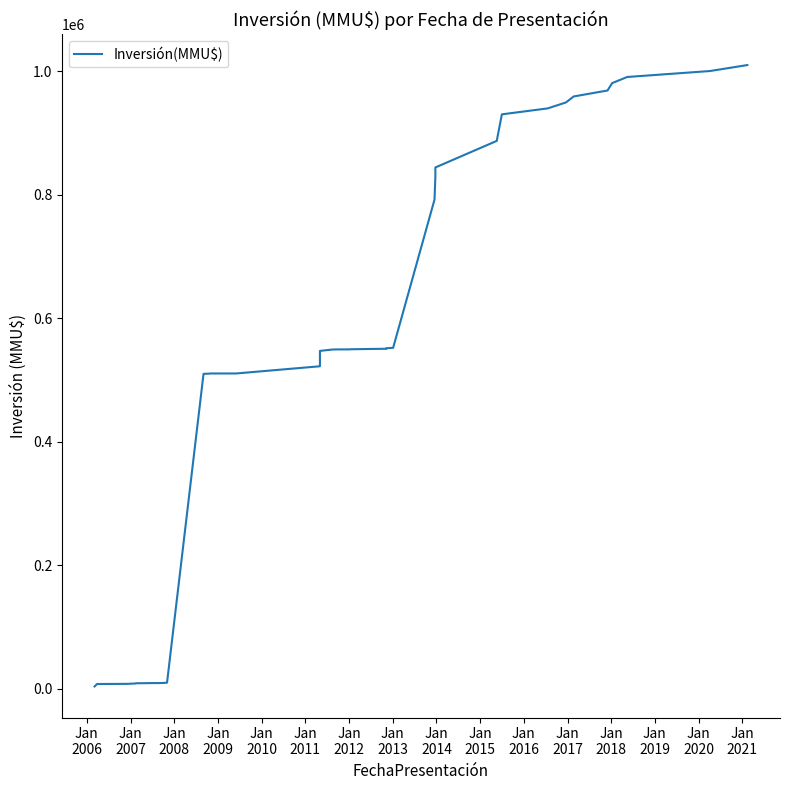

True or false: the data has more than 0 interior local peaks.

False